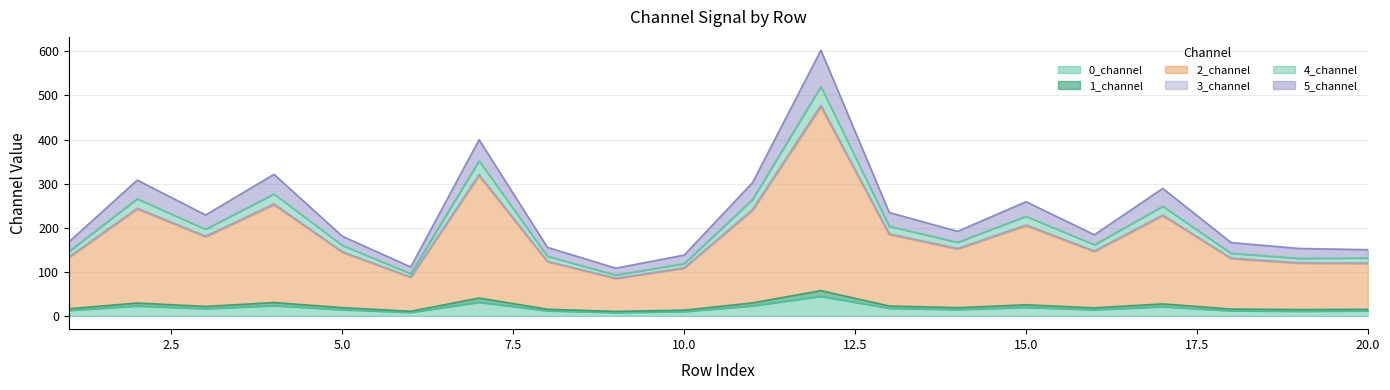

At which category does the chart reach its peak across all series?

12